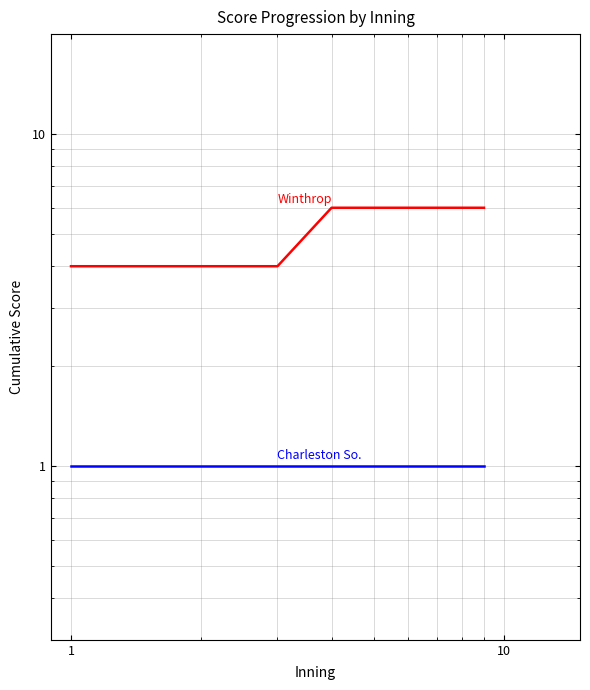

True or false: Winthrop has more than 2 points higher than both neighbors.

False